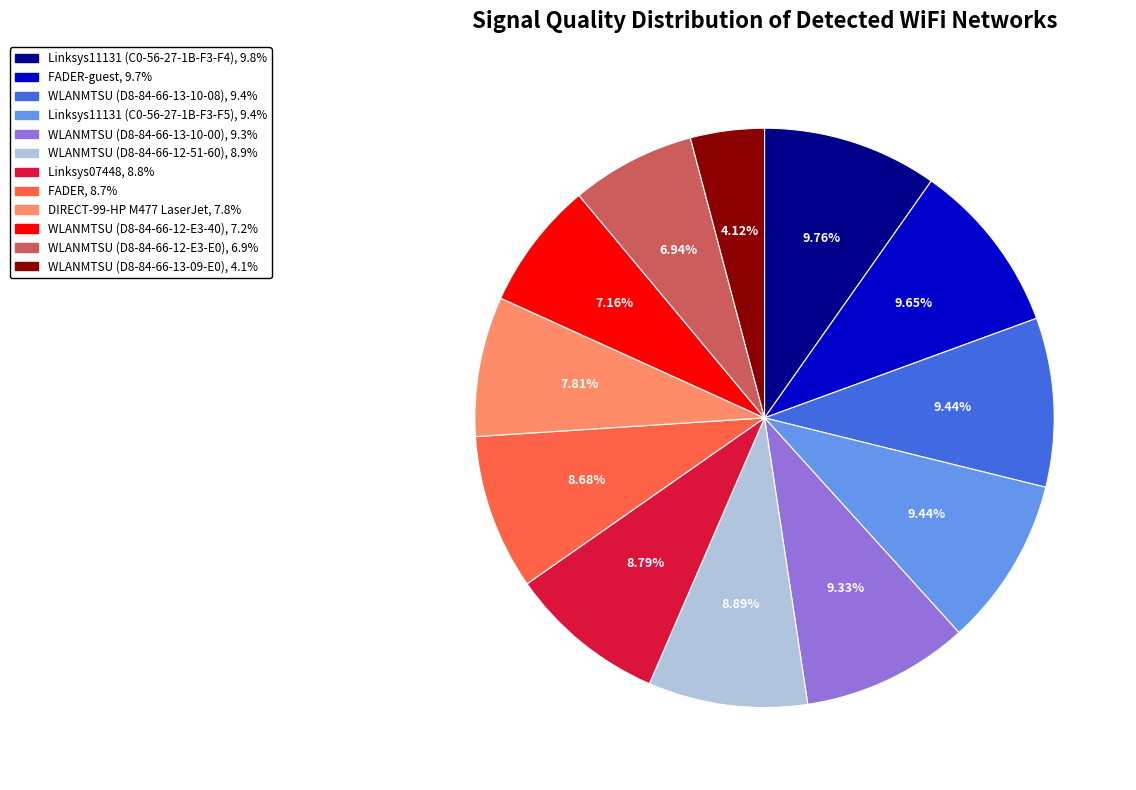

Does any single category account for the majority?

No